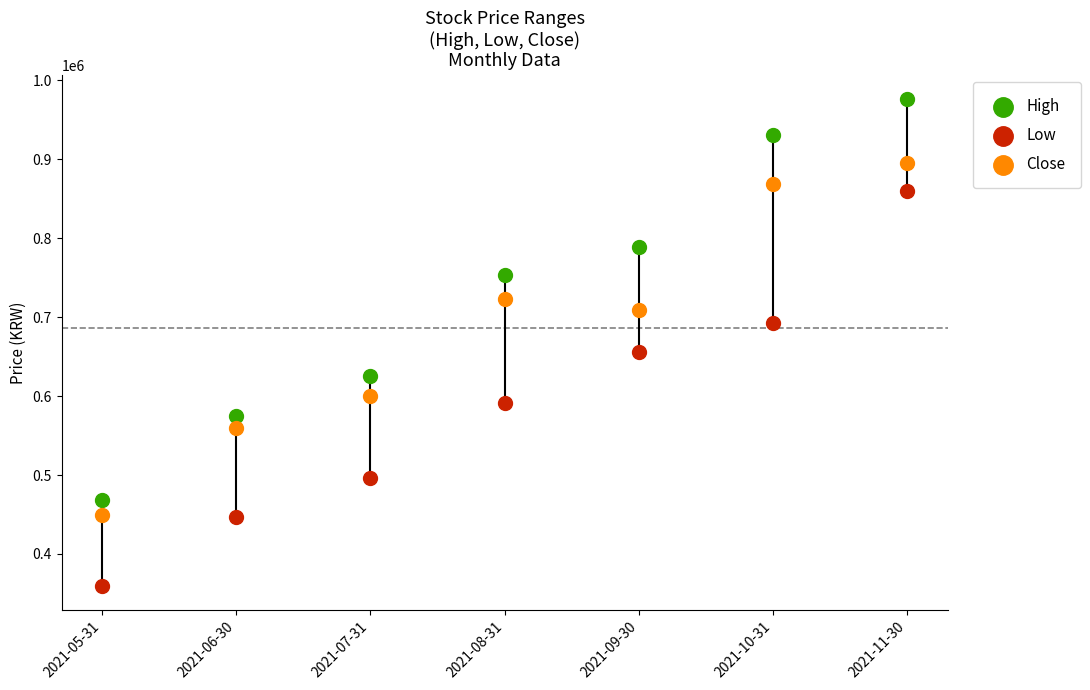

Across all data points, what is the range of Y values (max minus min)?

616000